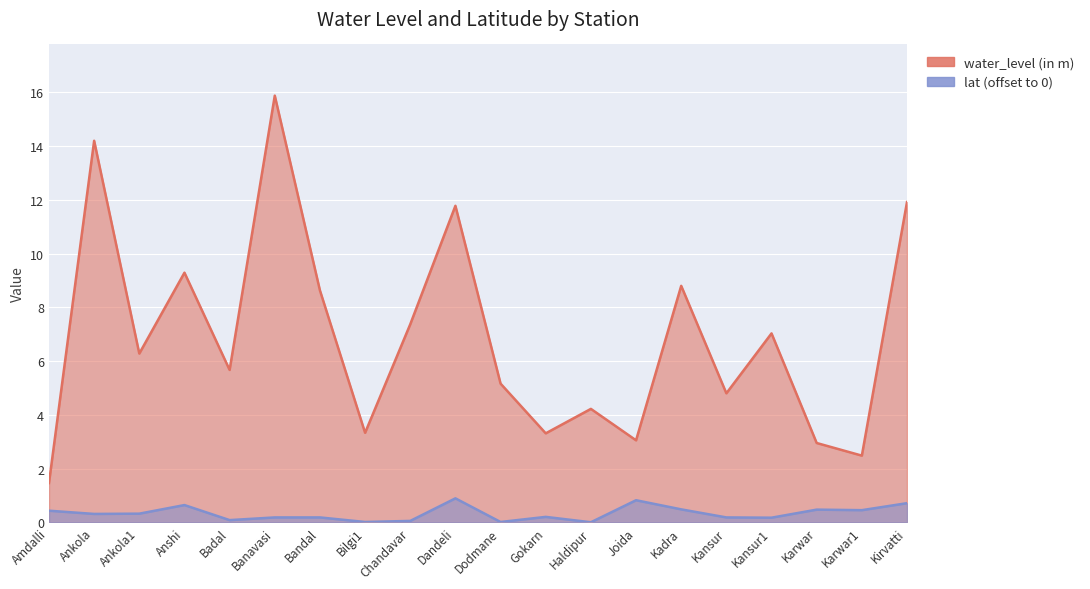

In water_level (in m), how many points are lower than both neighbors (excluding endpoints)?

7